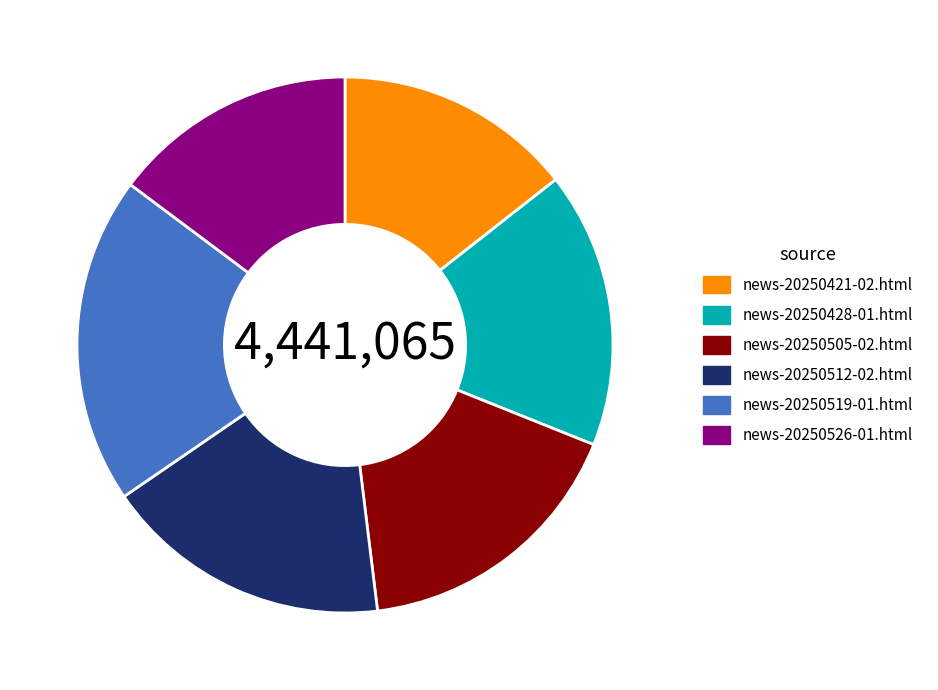

Is there a majority slice in this chart?

No